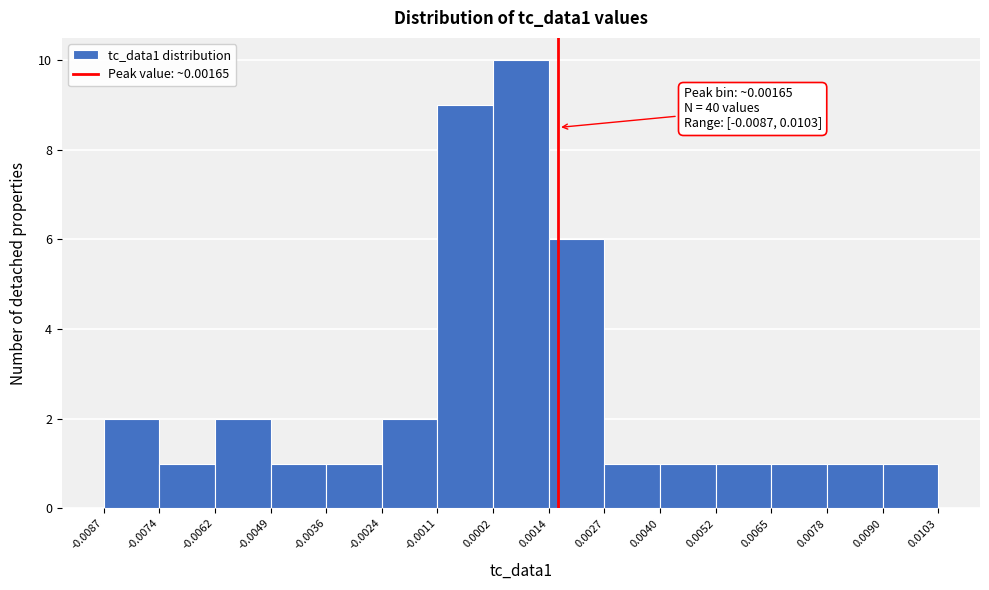

Over which range of the x-axis is the bar tallest?

0.0002 to 0.0014